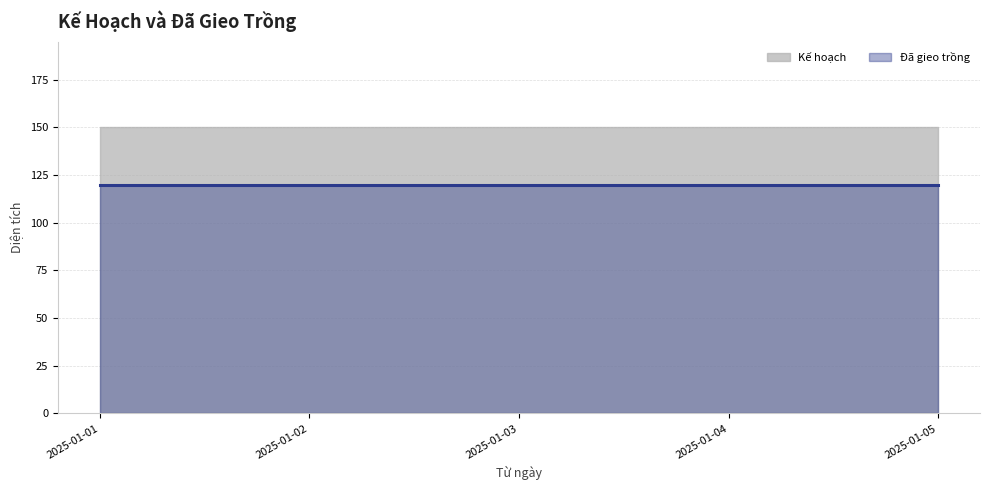

What is the approximate value of Đã gieo trồng at 2025-01-04?

120